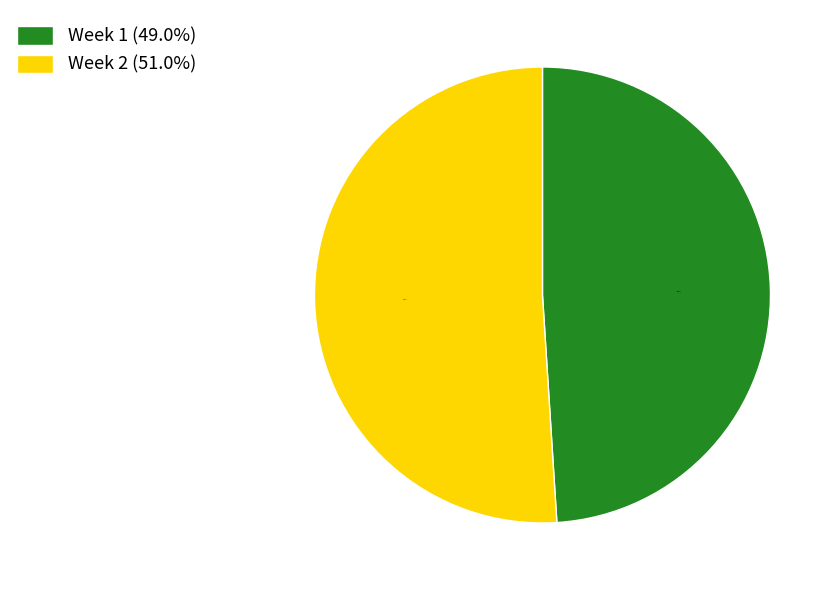

To the nearest percent, what portion does Week 1 represent?

49%